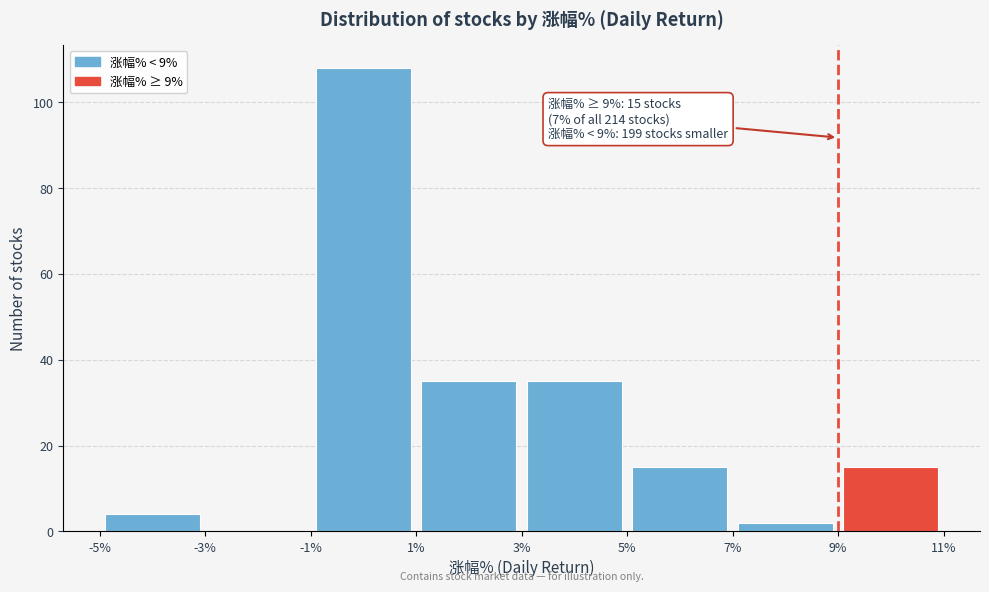

Which range on the x-axis has the tallest bar?

-1% to 1%